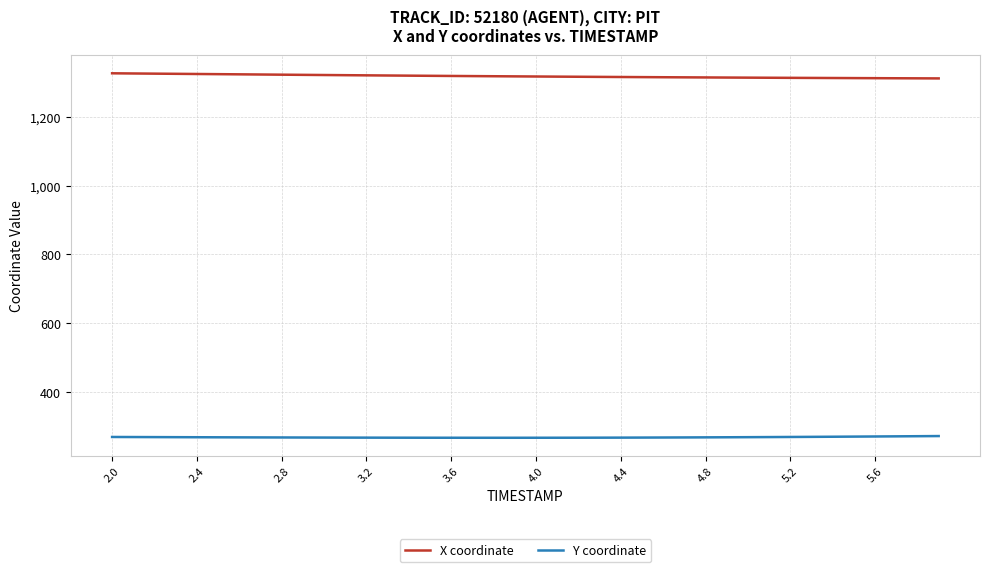

True or false: X coordinate and Y coordinate cross at least once.

False